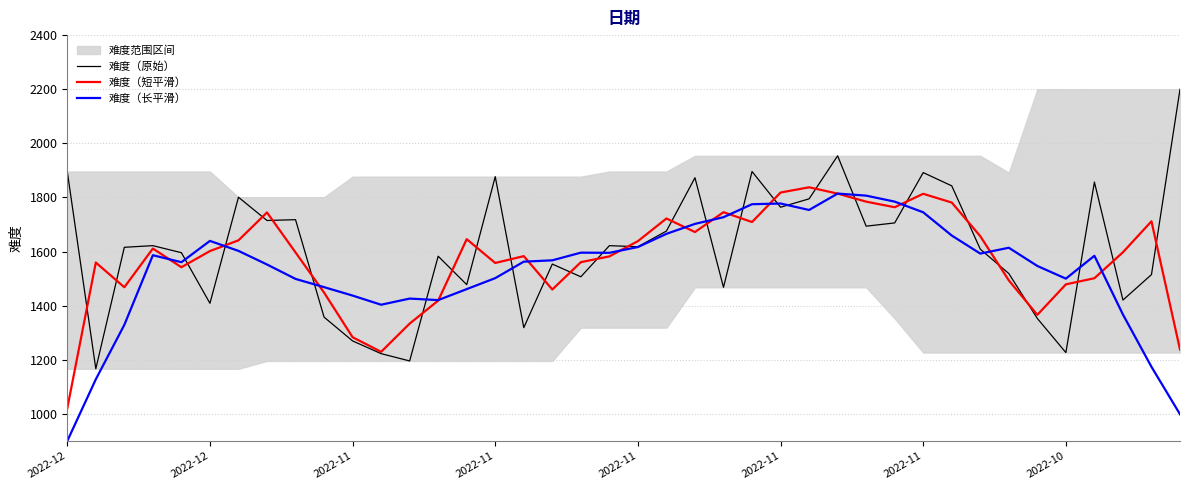

Rank the series by their maximum value, from lowest to highest.

难度（长平滑）, 难度（短平滑）, 难度（原始）